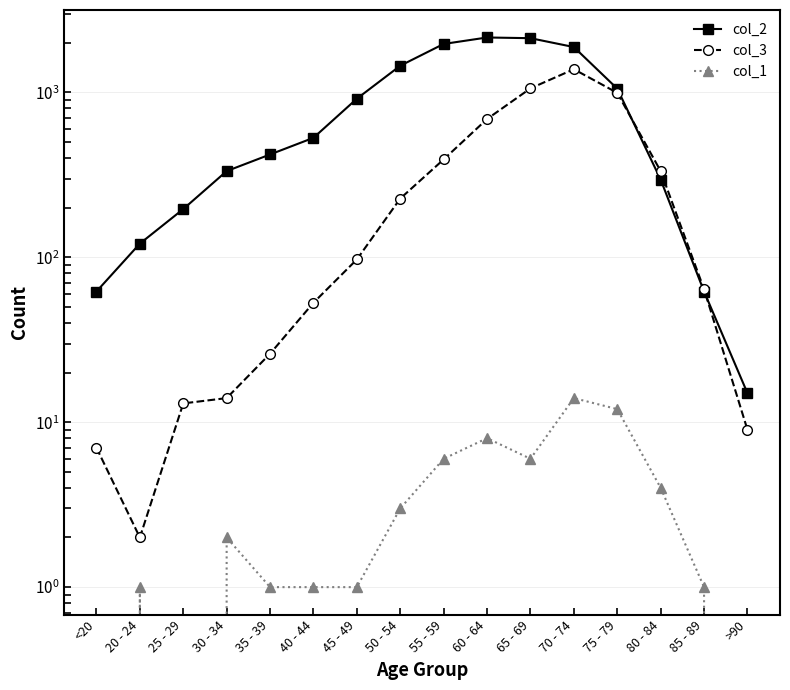

How many interior local peaks does the col_1 series have?

4